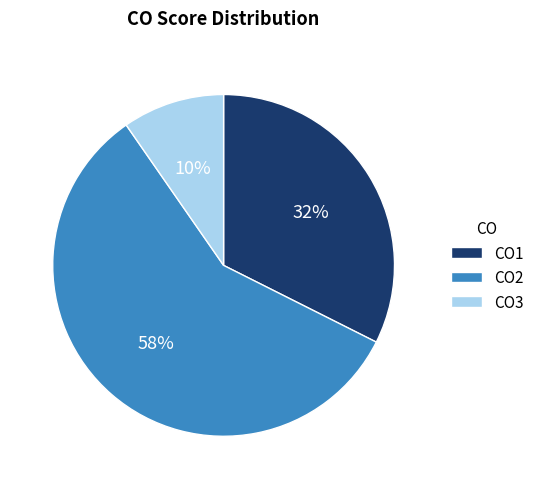

To the nearest percent, what is the difference between the largest and smallest slice percentages?

48%